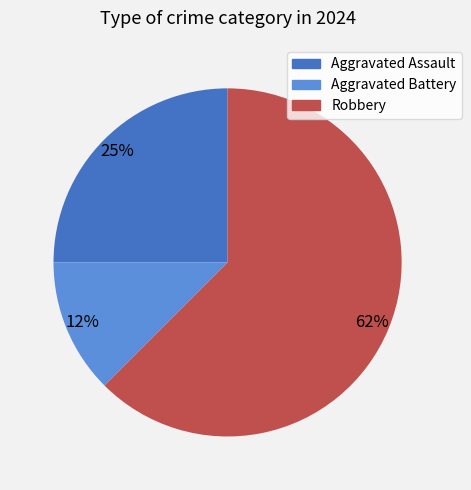

Do Aggravated Assault and Aggravated Battery together represent more than half of the pie?

No